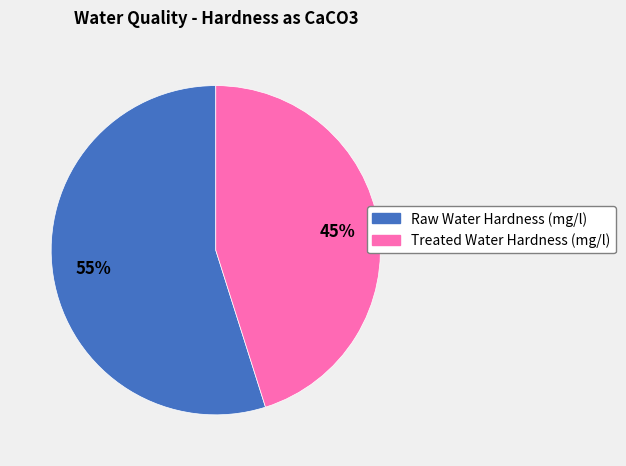

Which slice is the smallest?

Treated Water Hardness (mg/l)